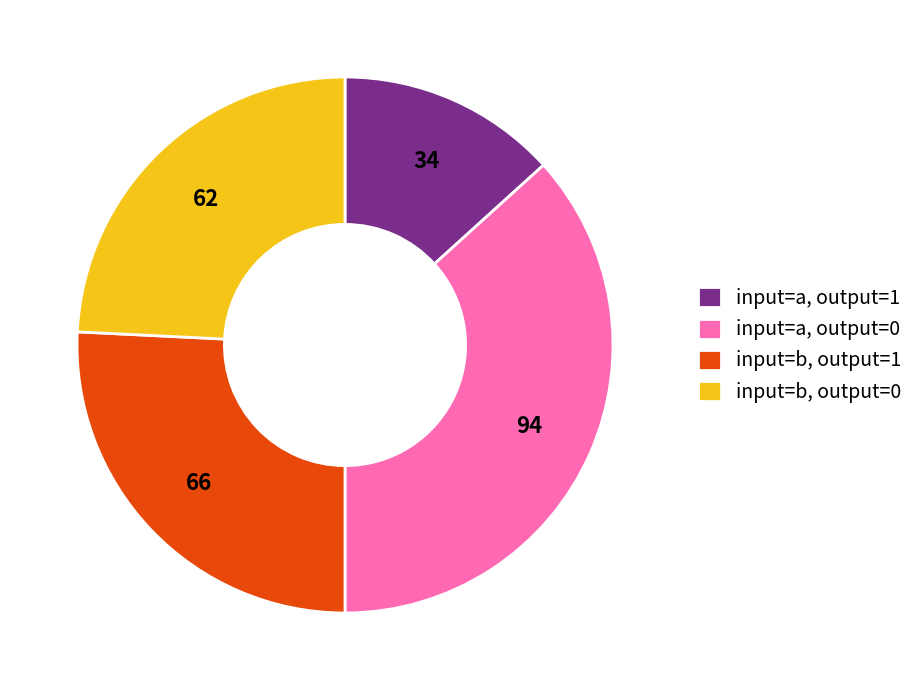

Is there a majority slice in this chart?

No